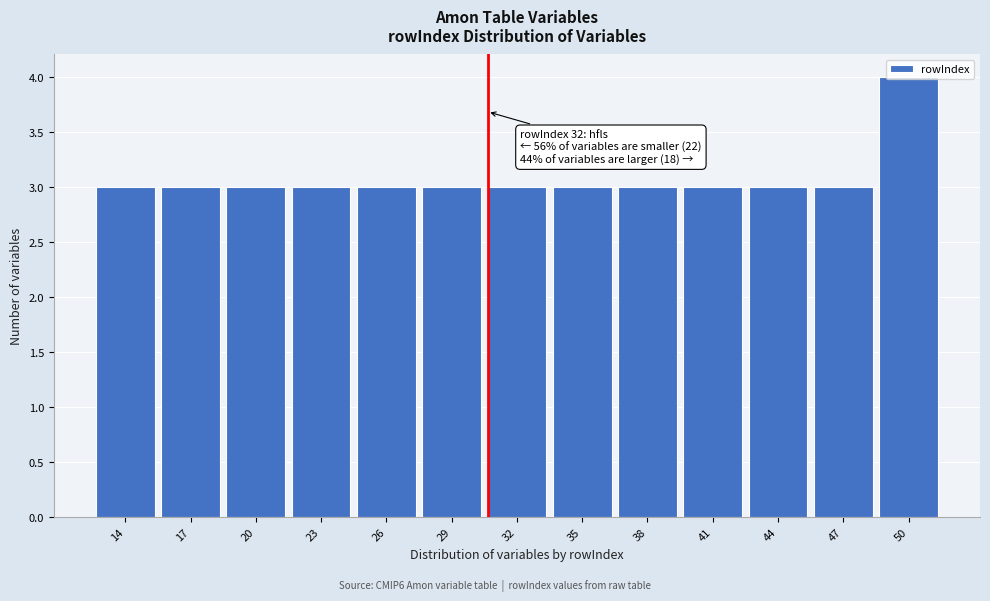

Which label corresponds to the largest value in the chart?

50